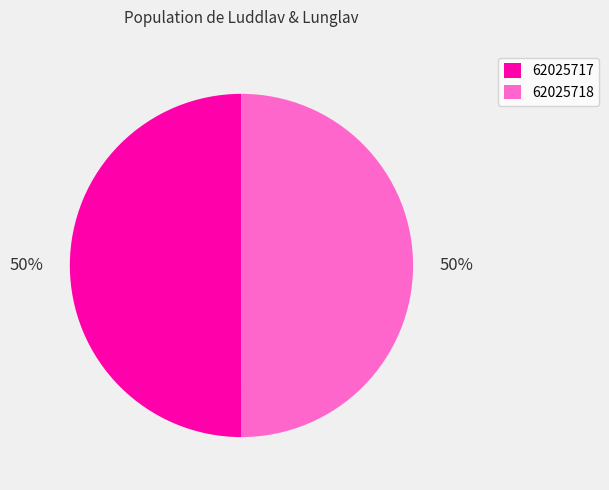

Do 62025718 and 62025717 together represent more than half of the pie?

Yes